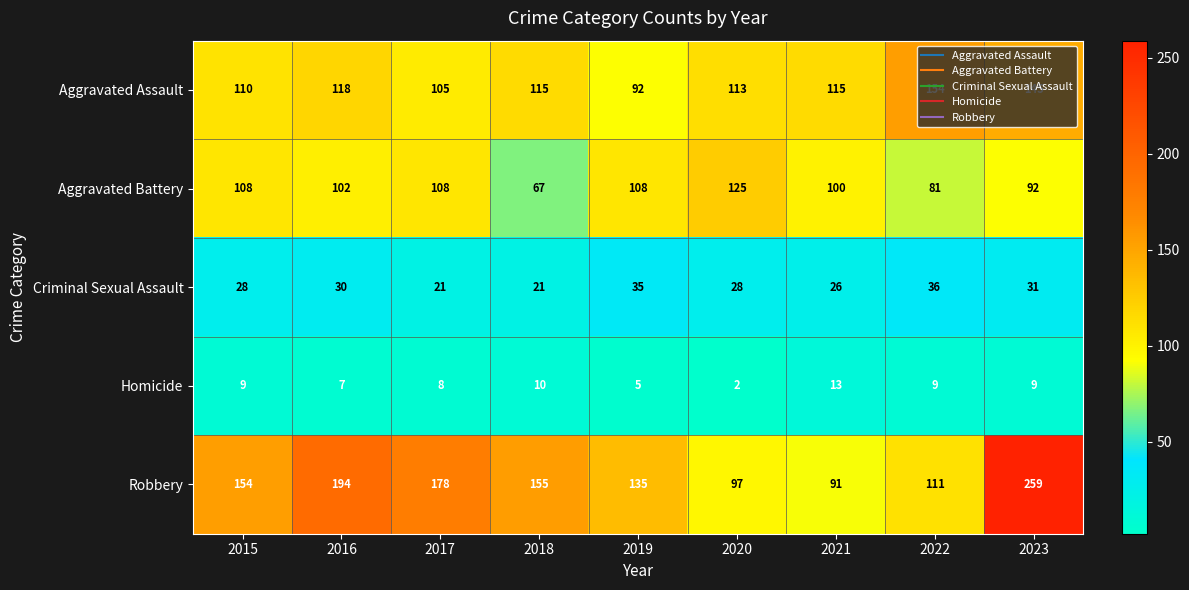

At how many categories does at least one series exceed 64?

9